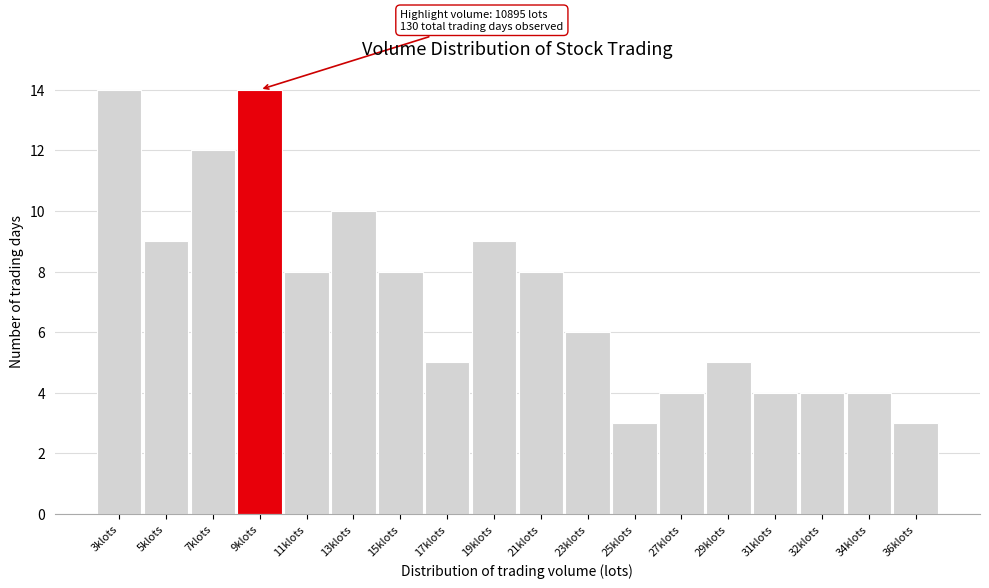

Reading left to right, extract all data points from this chart.

14	9	12	14	8	10	8	5	9	8	6	3	4	5	4	4	4	3